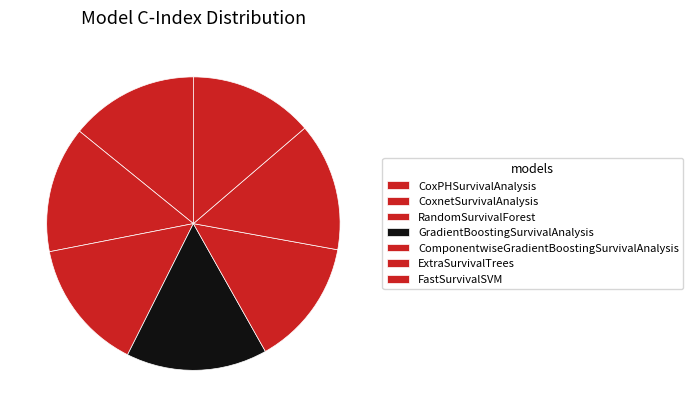

Count the number of slices in the pie.

7